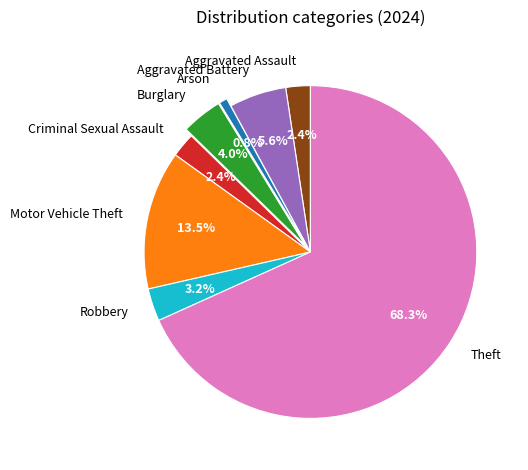

Which has a higher value, Robbery or Criminal Sexual Assault?

Robbery